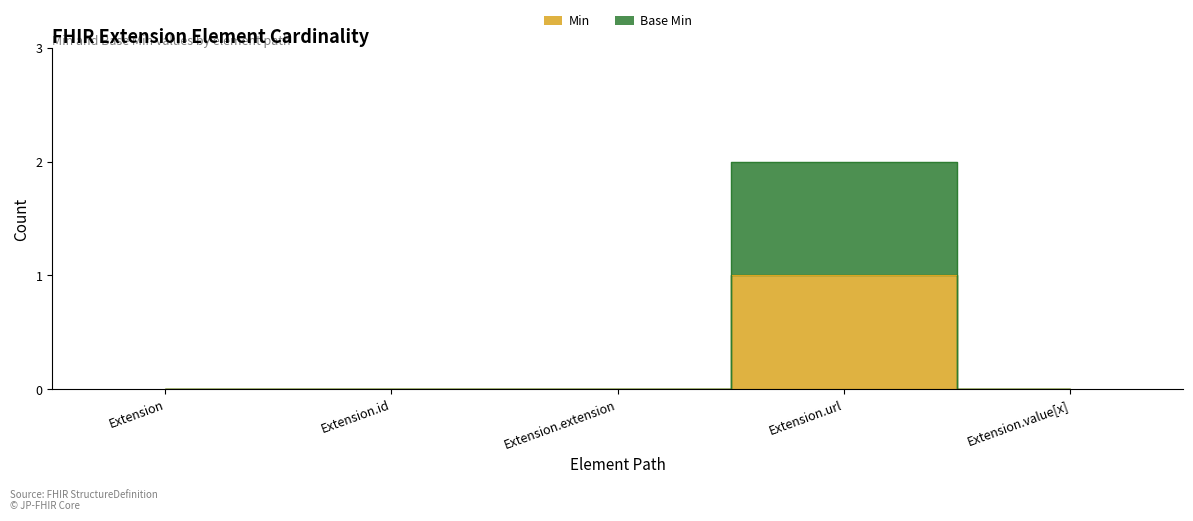

What is the difference between the maximum and minimum values in the Min series?

1